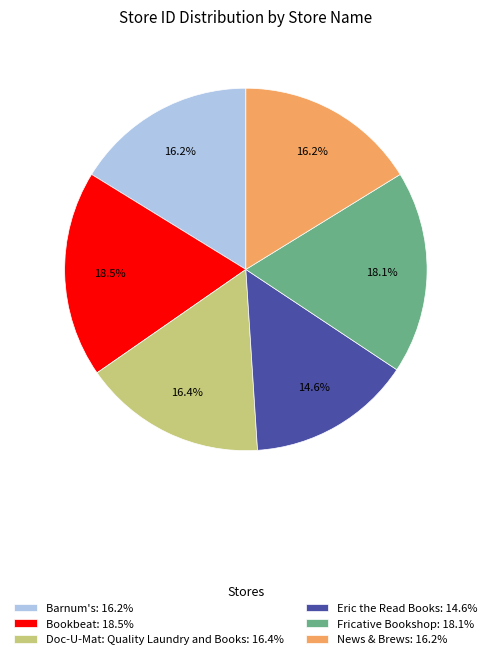

Which category has the smallest portion of the pie?

Eric the Read Books